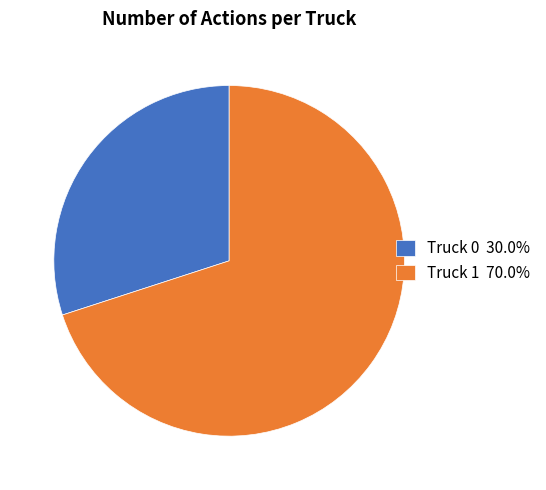

True or false: Truck 0 accounts for 30% of the total.

True